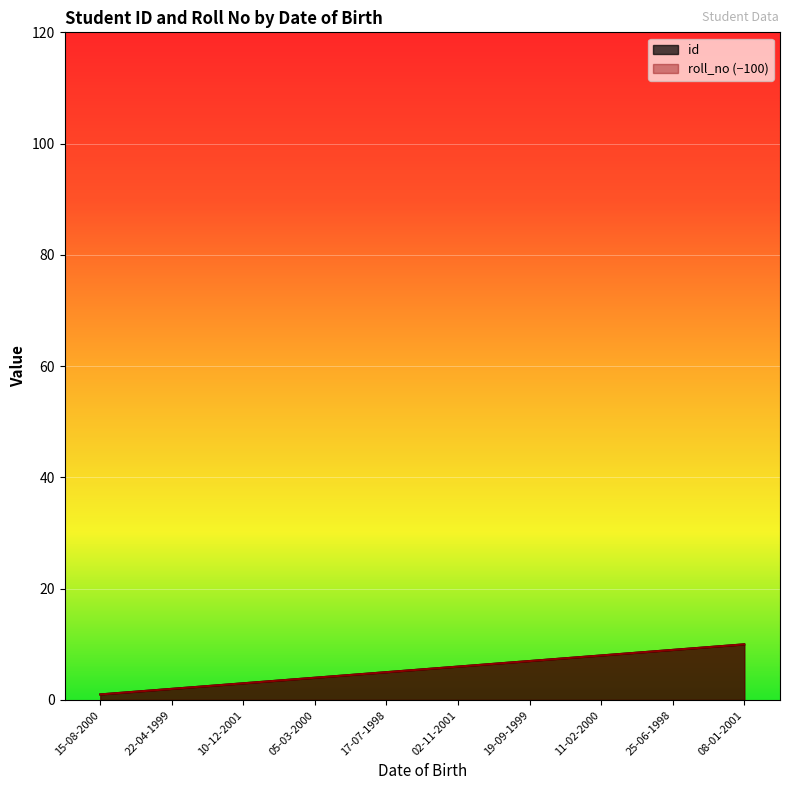

Which label corresponds to the smallest value in the chart?

15-08-2000